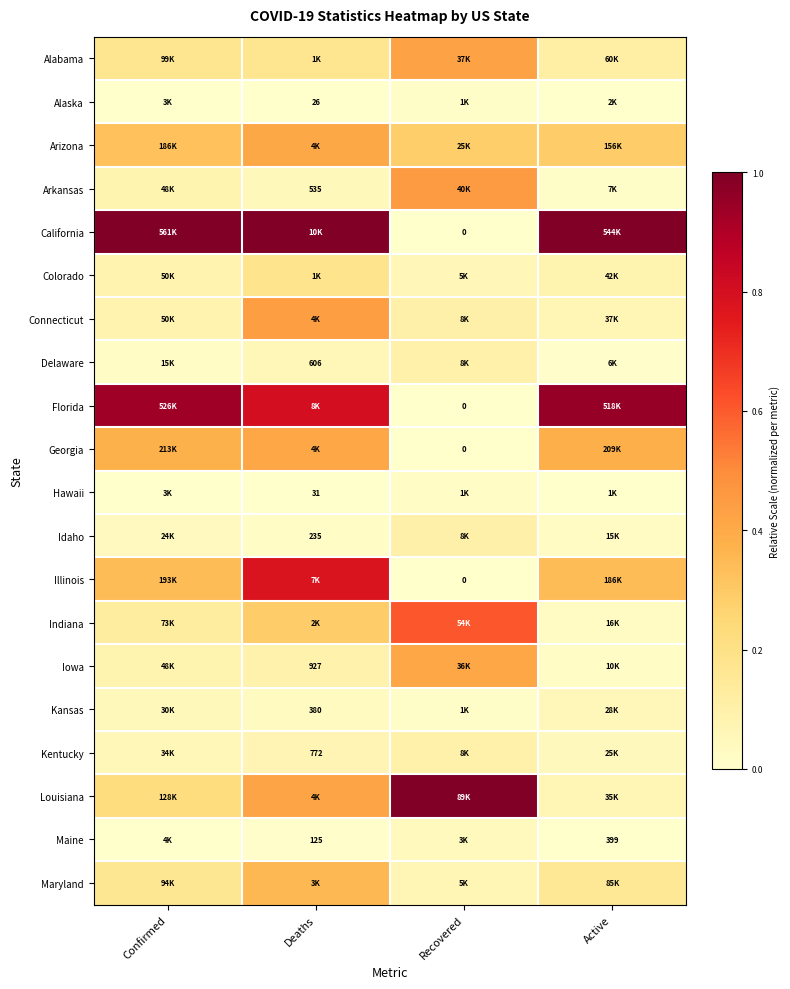

True or false: Louisiana has a value of 0.0 at Active.

False